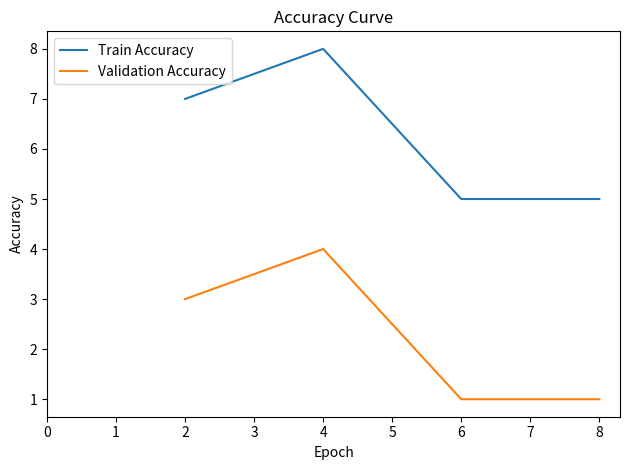

How many Train Accuracy values are between 5 and 8?

4